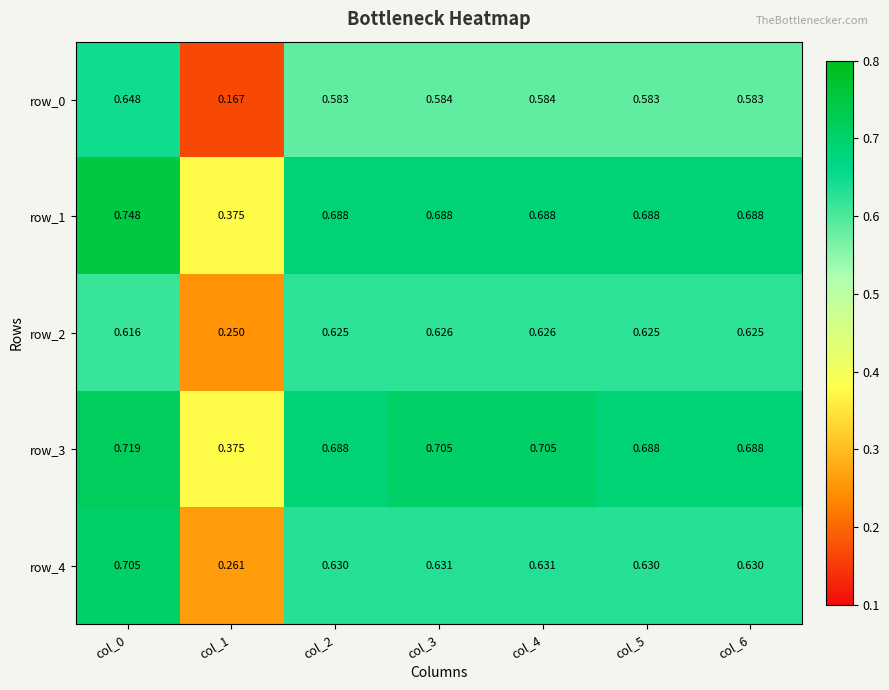

What is the maximum value for row_0?

0.6